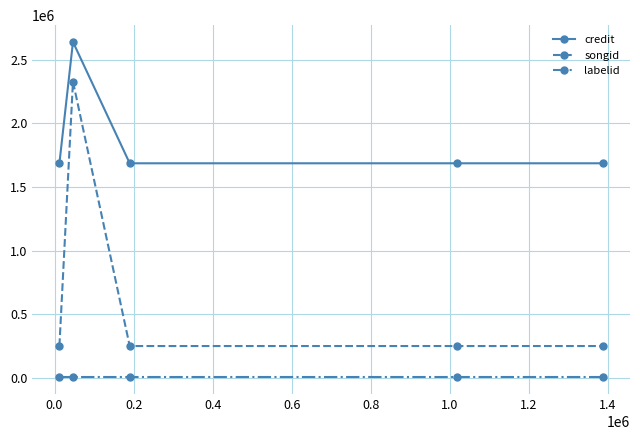

Which series has the largest range (max minus min)?

songid